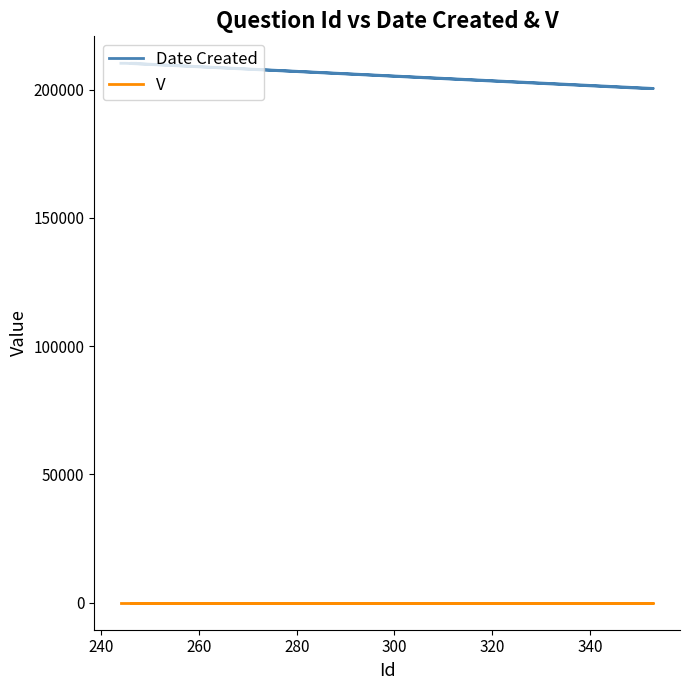

The value of V at 260 is 1. True or false?

True